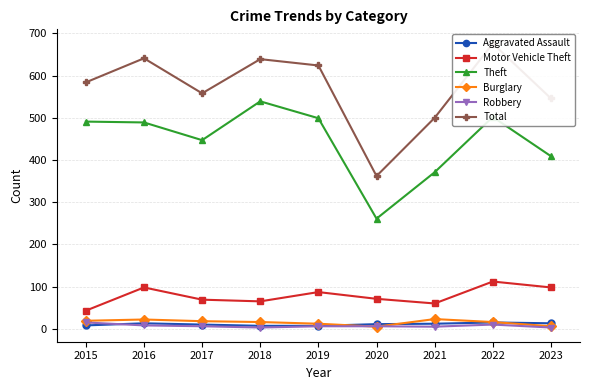

At which category does Total reach its first local peak?

2016